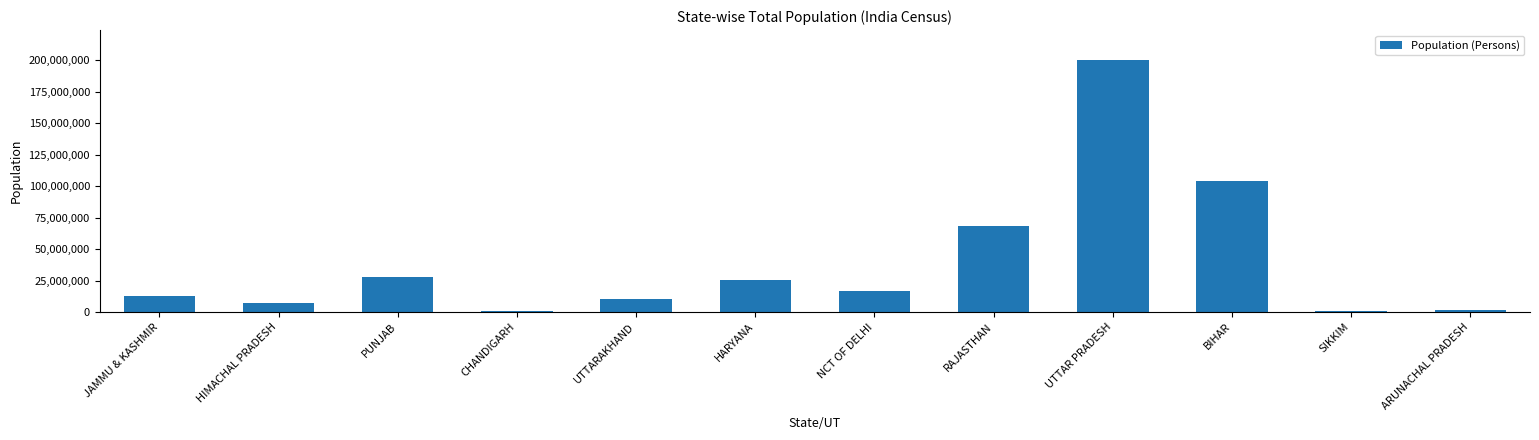

Is it true that the value at HARYANA is 25351462?

True